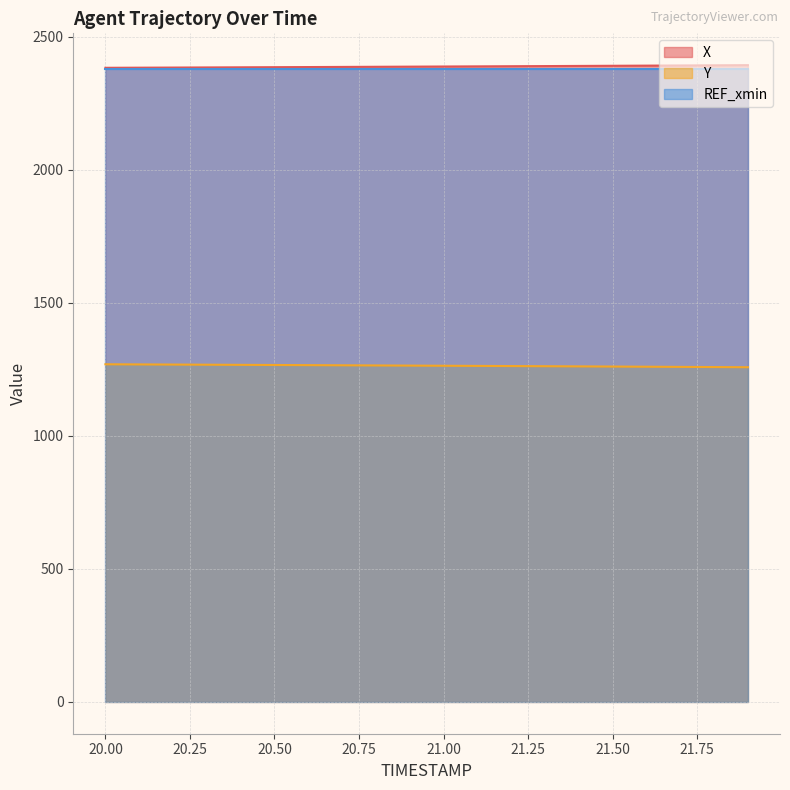

How many data points does each series have?

20